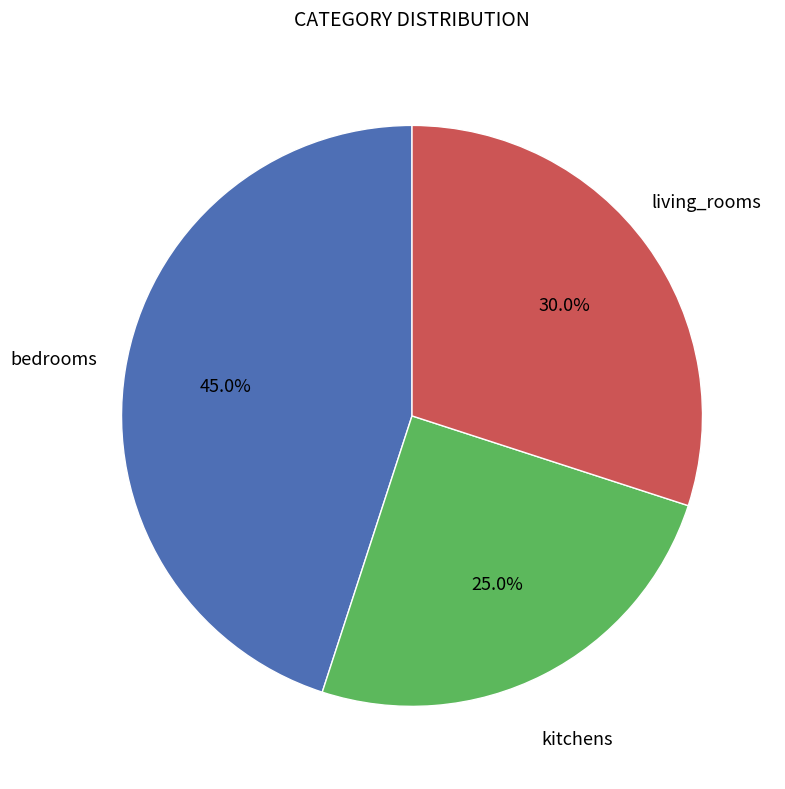

Is there any slice that represents more than half of the pie?

No